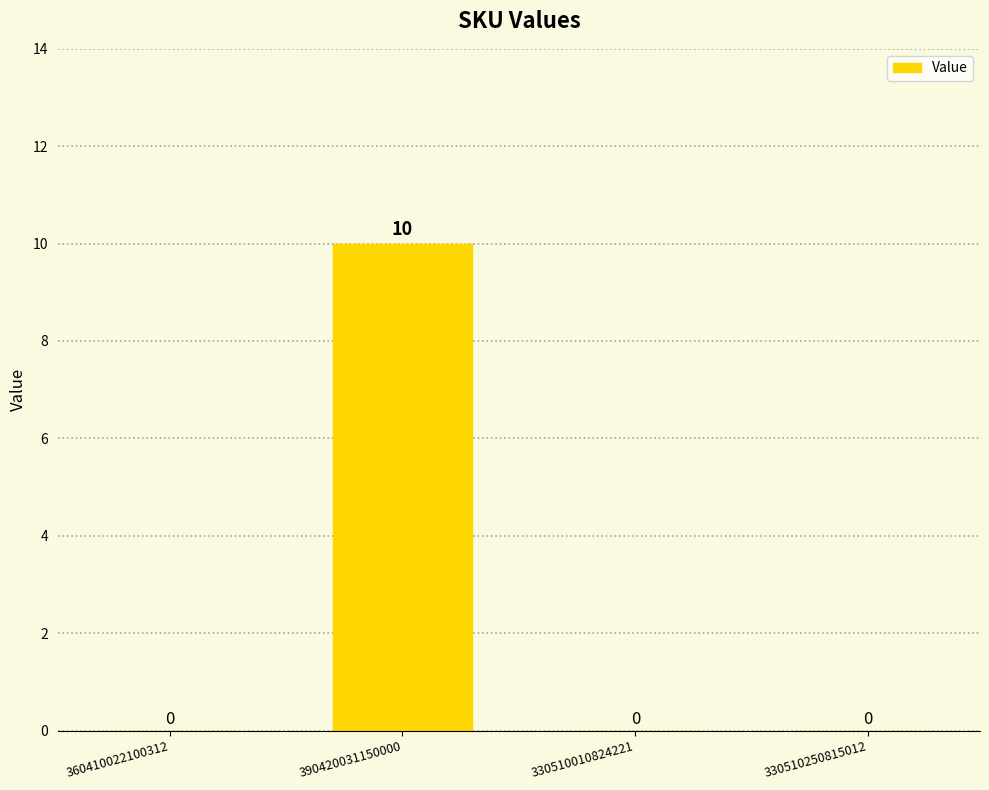

What is the maximum value shown in the chart?

10